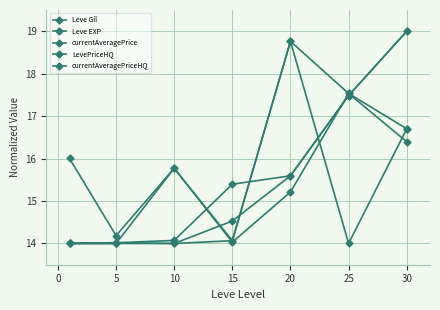

Which series has the largest total across all categories?

LevePriceHQ